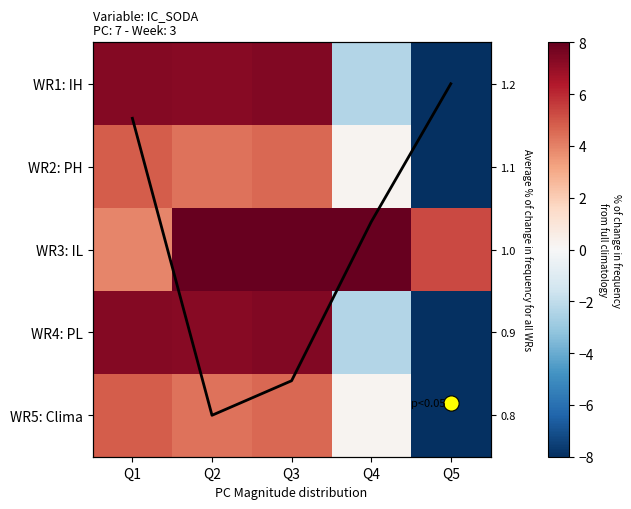

What is the difference between the highest and lowest values at Q5?

13.3